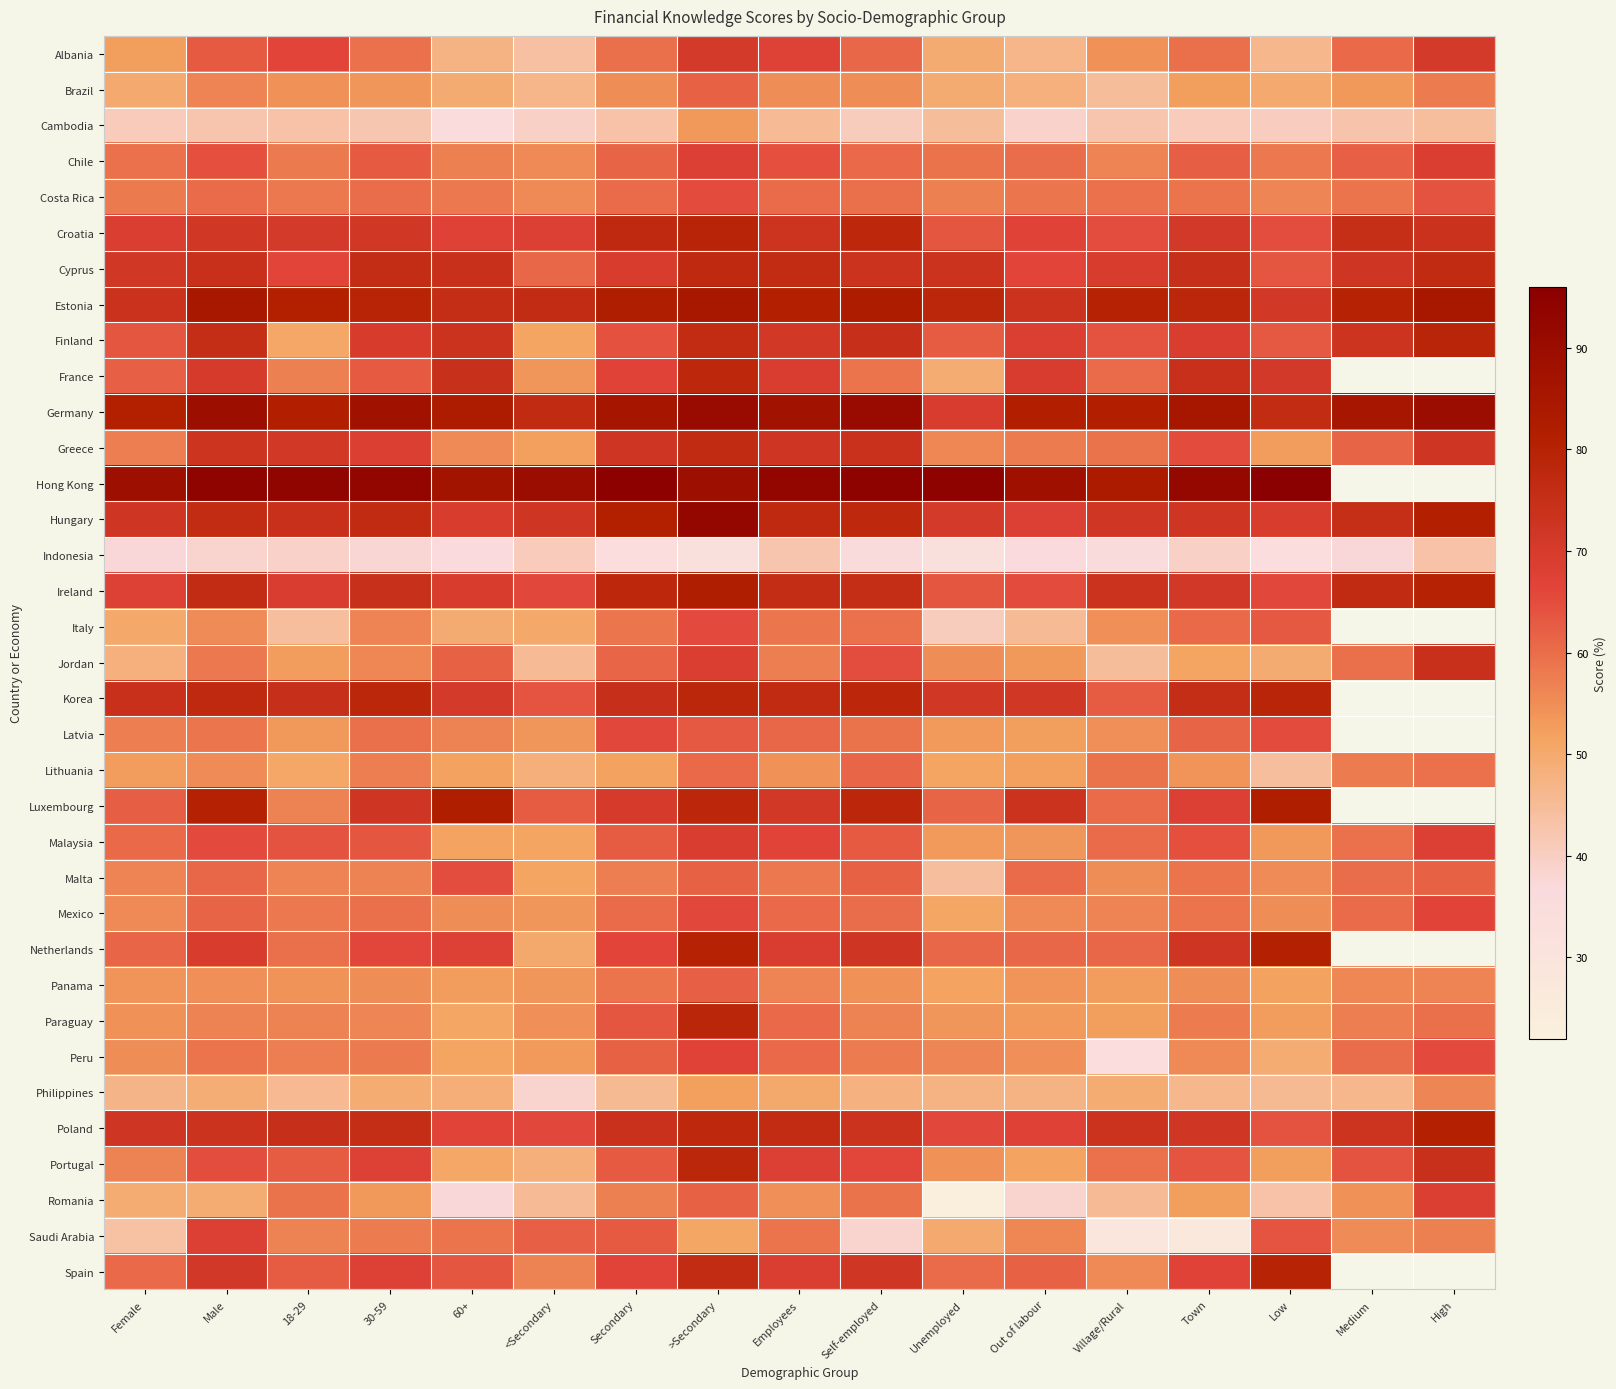

Which series has the largest total across all categories?

Germany